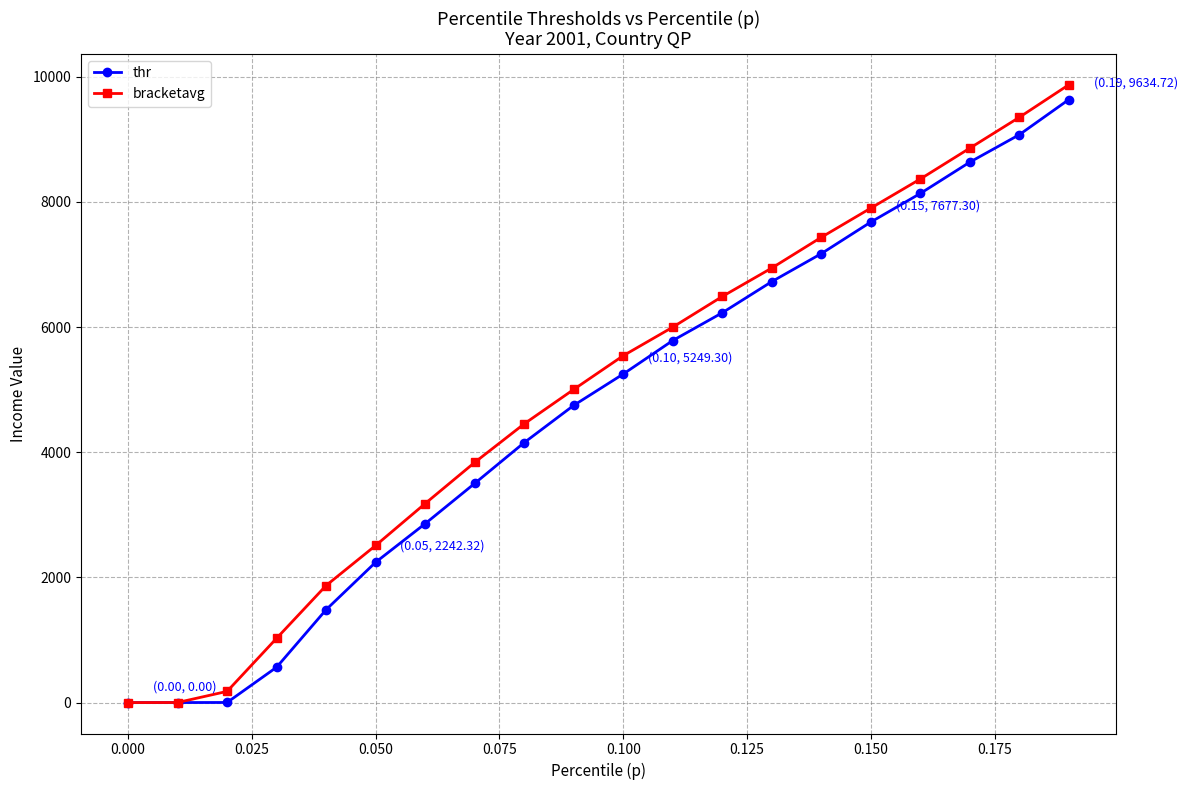

Which series has the widest spread of values?

bracketavg